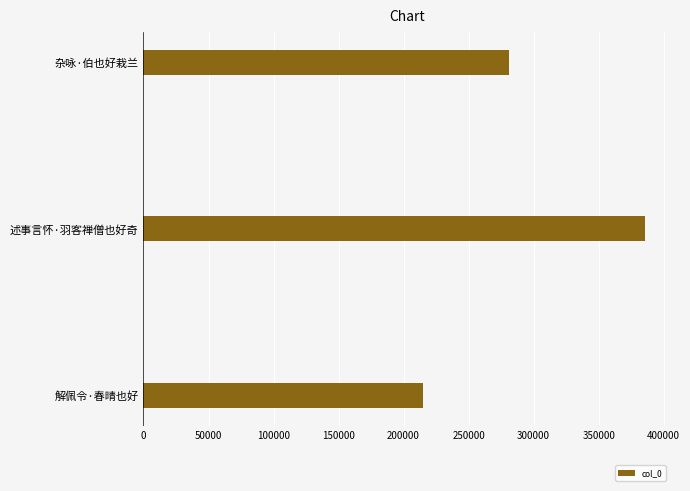

Reading top to bottom, list all the values displayed in this chart.

杂咏·伯也好栽兰=281315	述事言怀·羽客禅僧也好奇=385470	解佩令·春晴也好=214578